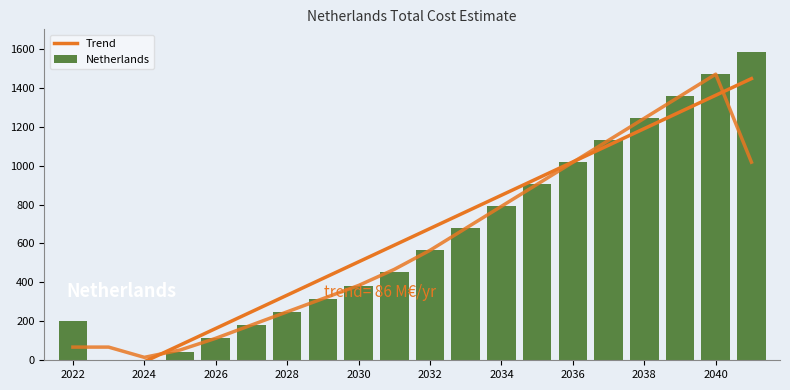

What are all the series names shown in the legend?

Trend, Netherlands